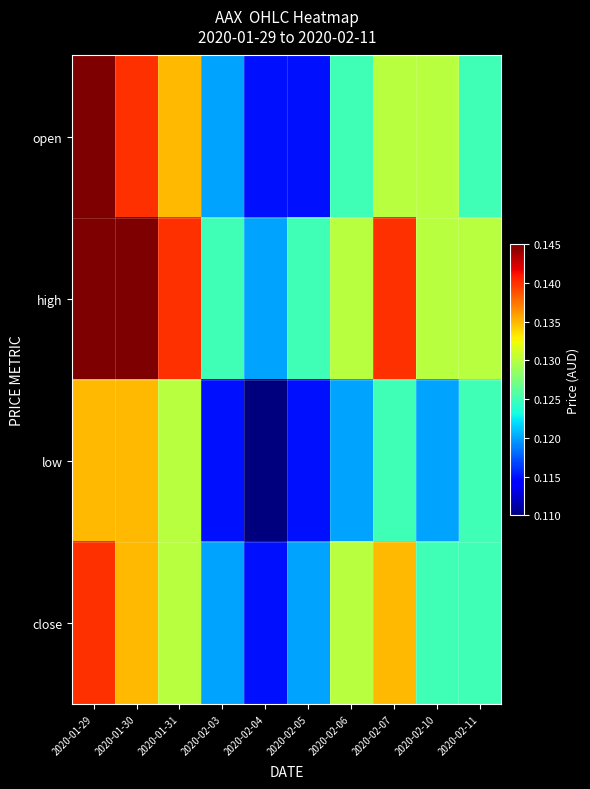

What is the total value across all series at 2020-02-03?

0.5